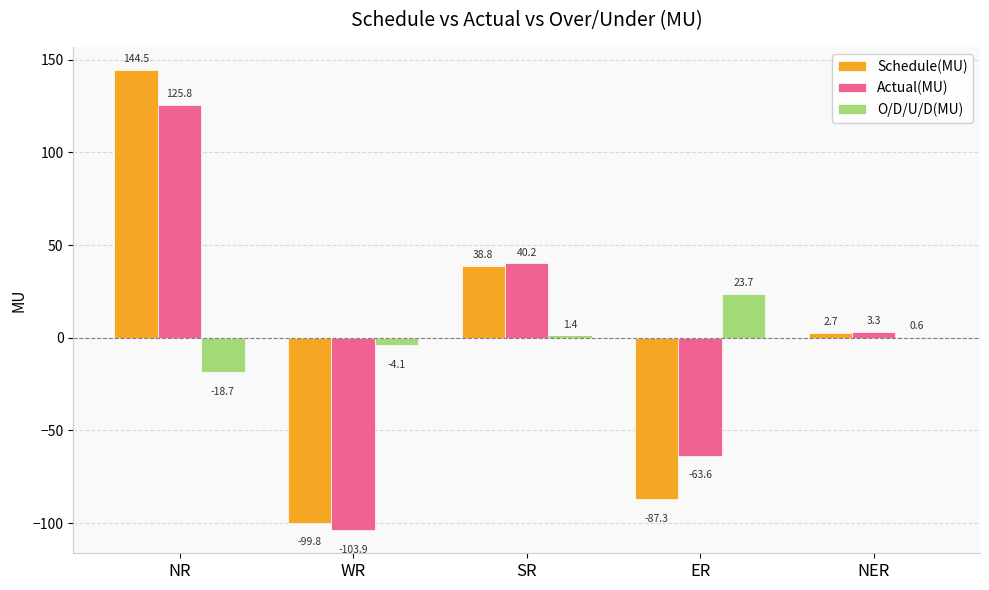

What are all the series names shown in the legend?

Schedule(MU), Actual(MU), O/D/U/D(MU)